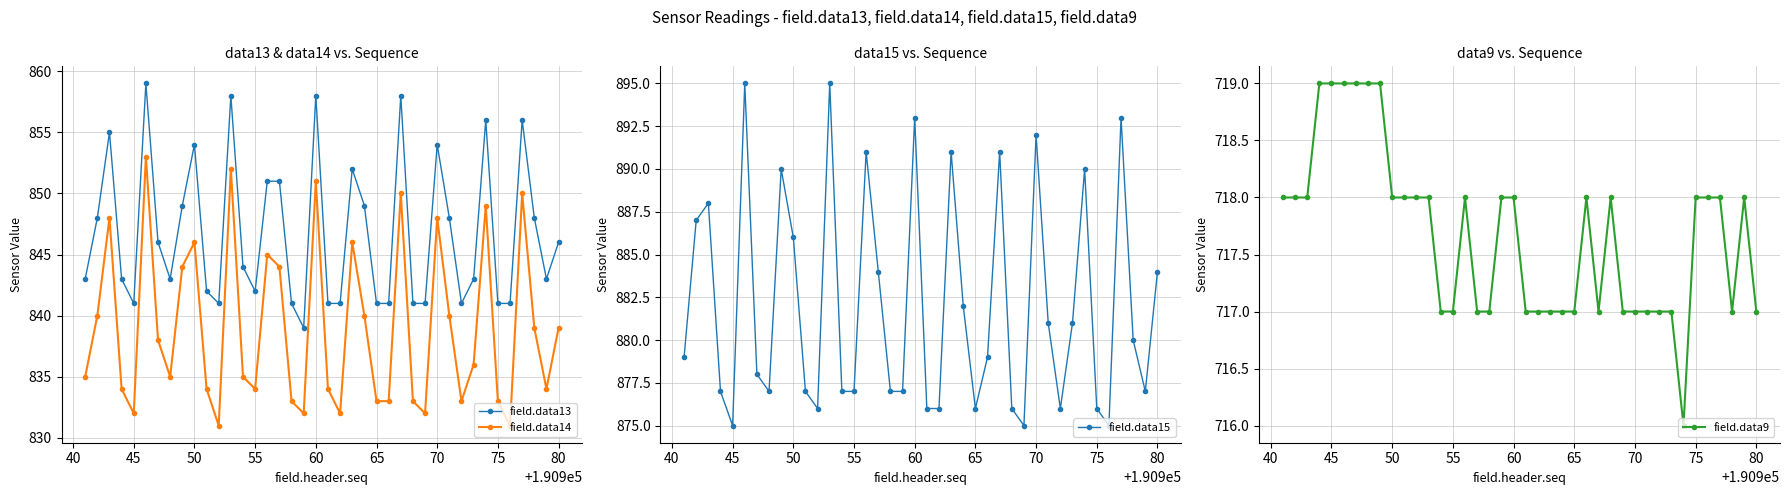

In field.data14, how many points are higher than both neighbors (excluding endpoints)?

11